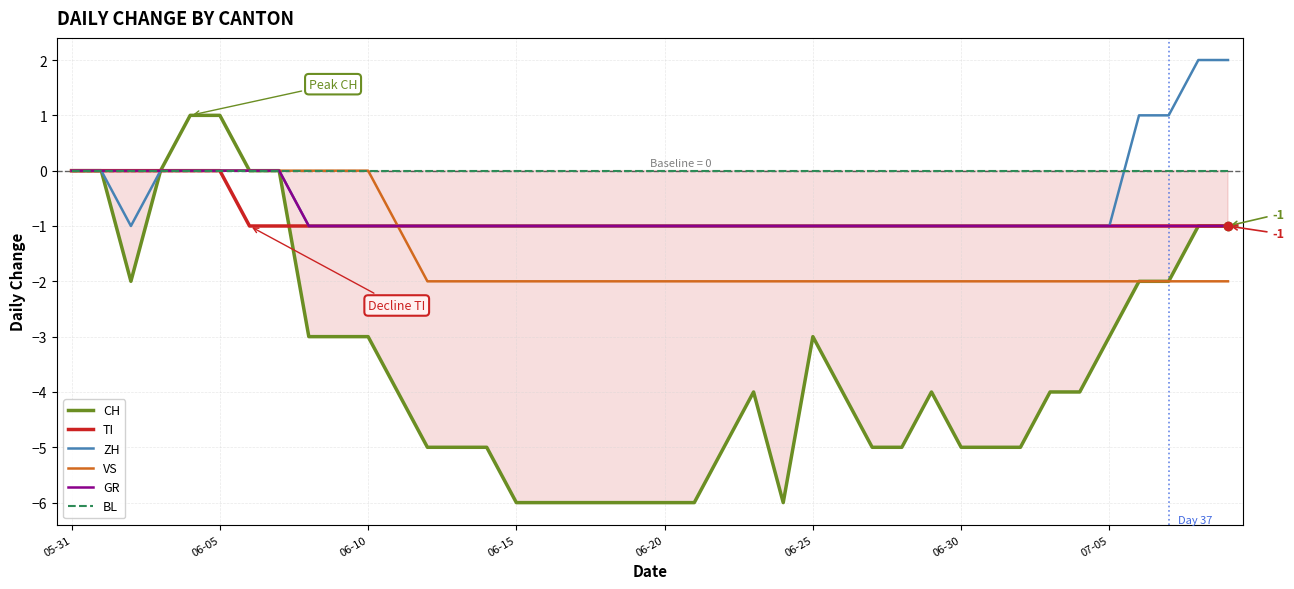

How many lines are shown in the chart?

6